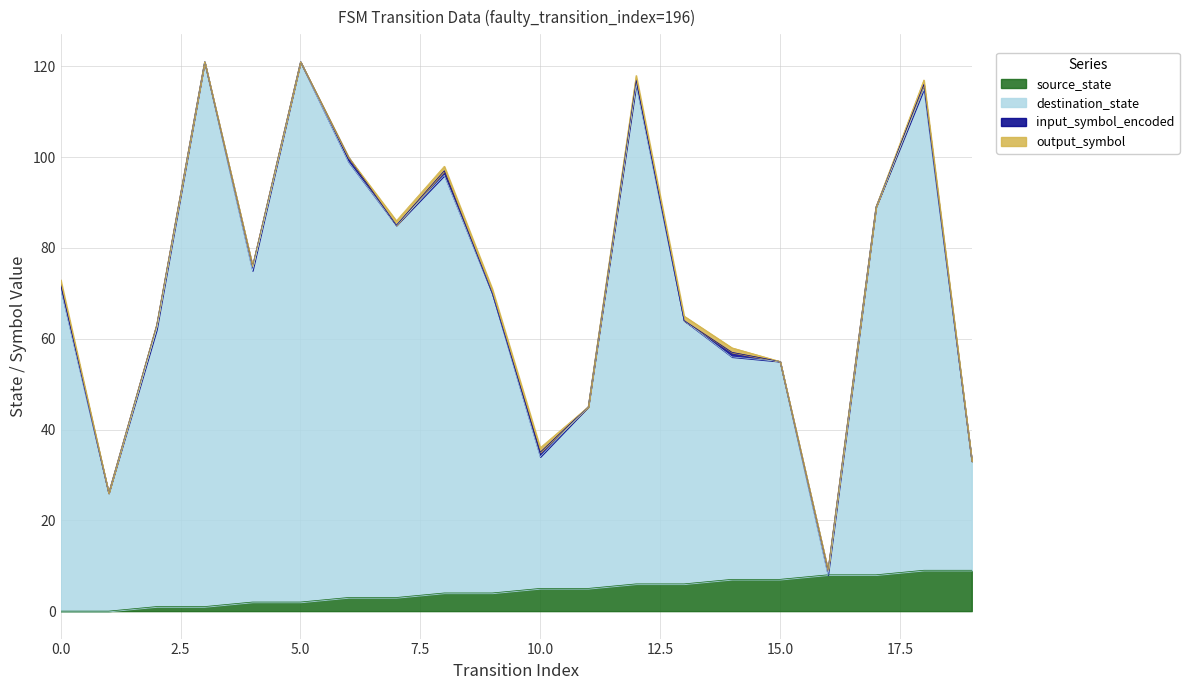

What is the spread (max minus min) of values at 11?

40